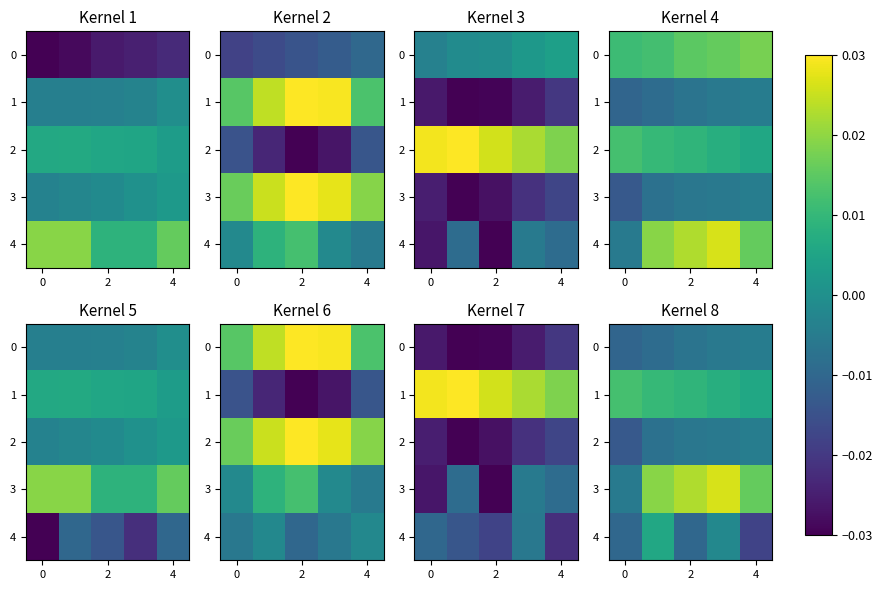

Is it true that 1 equals 0.0 at 2?

False